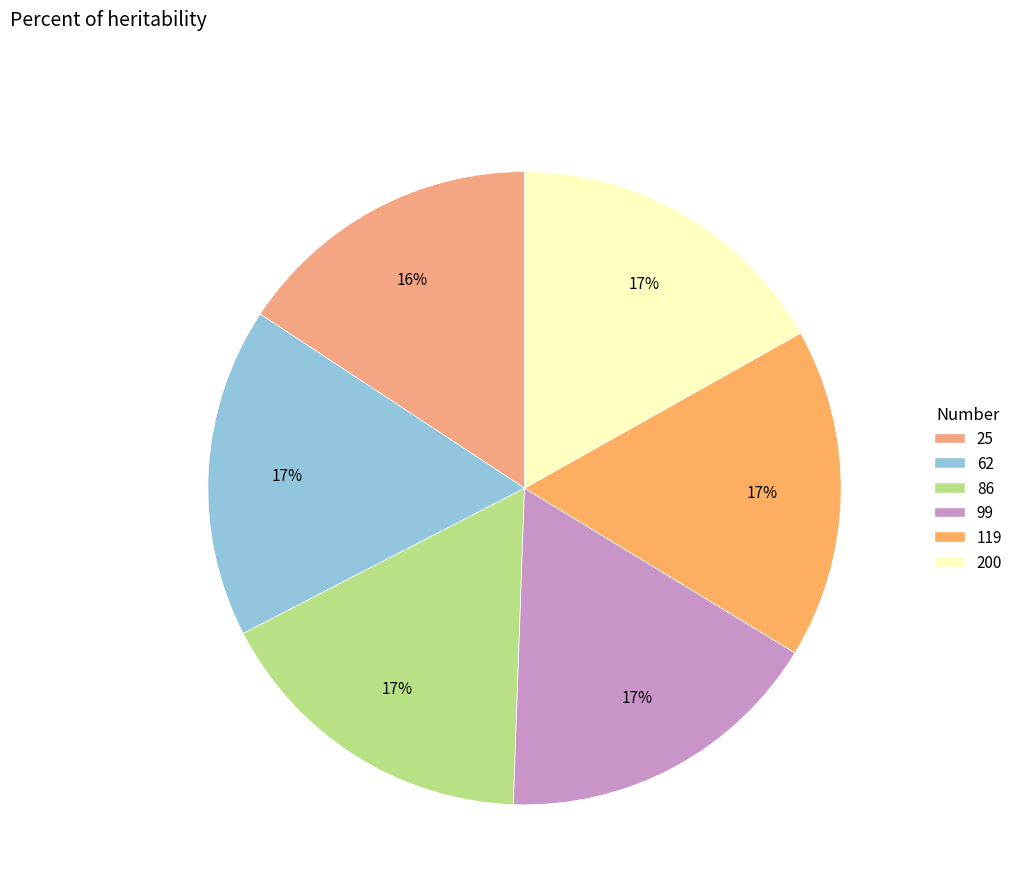

Between 62 and 200, which is larger?

62